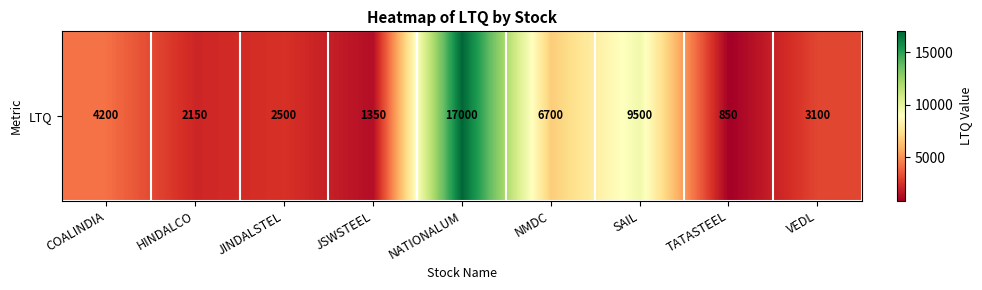

What is the difference between the second highest and second lowest values?

8150